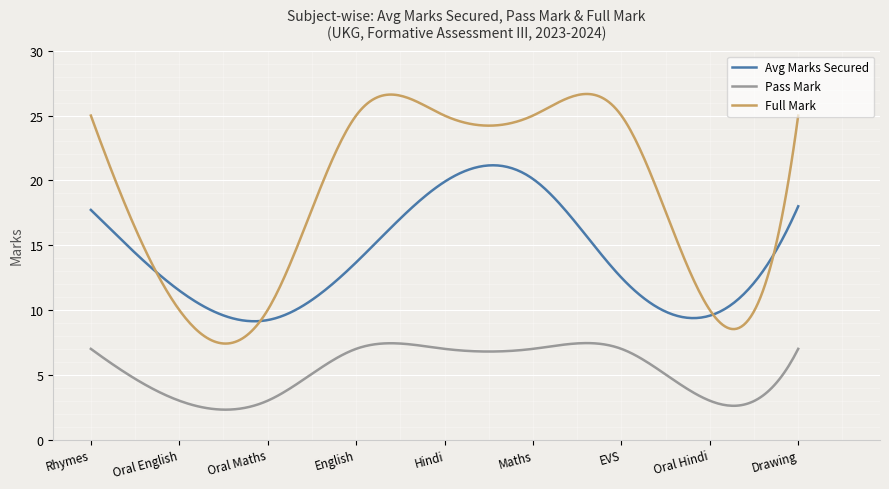

What is the difference between the maximum and minimum values in the Pass Mark series?

5.1